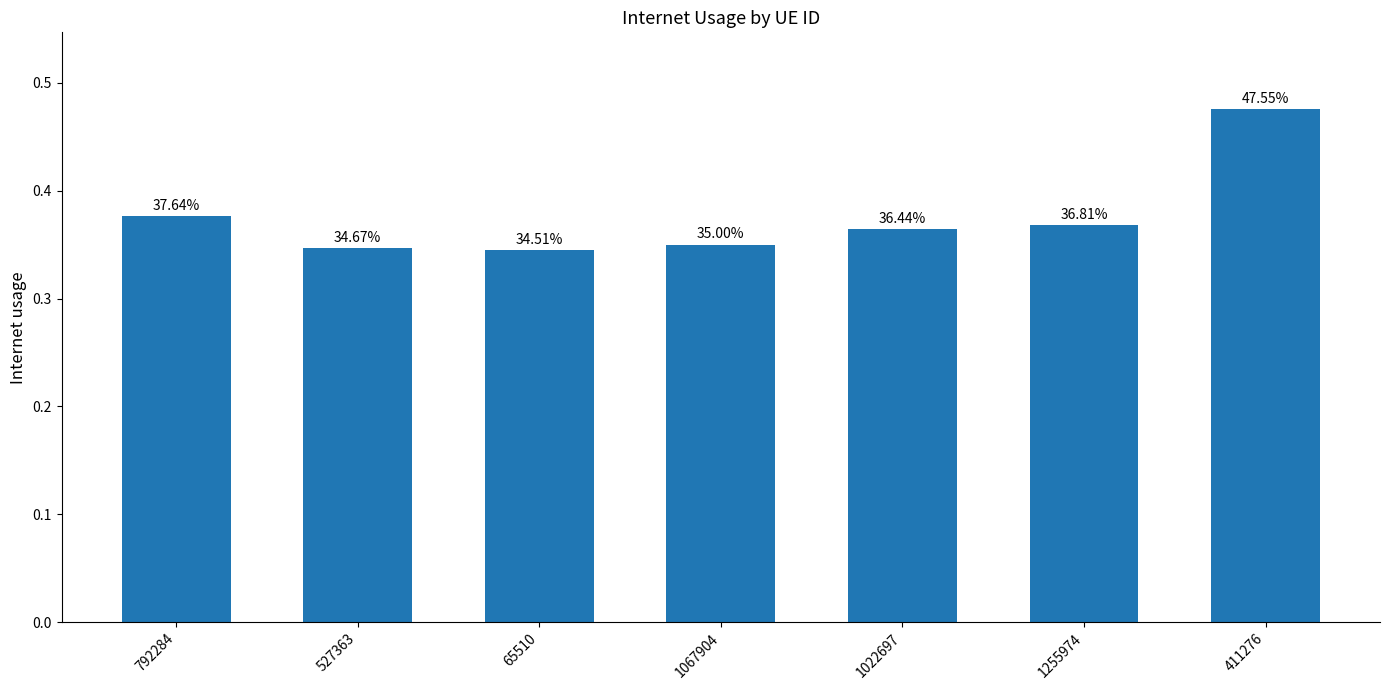

Which has a higher value, 1067904 or 1022697?

1022697